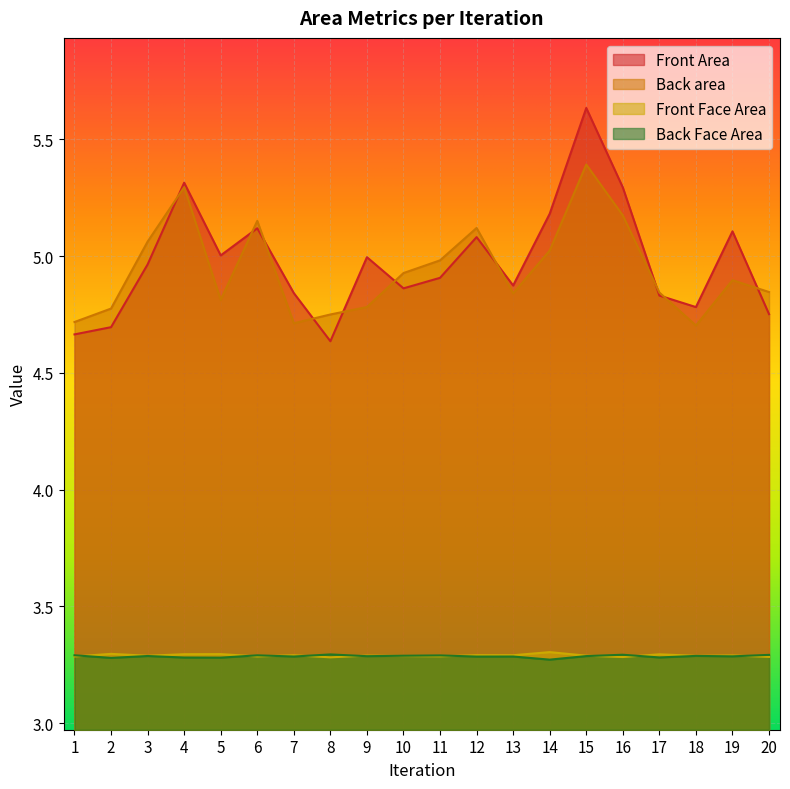

Which series has the largest total across all categories?

Front Area